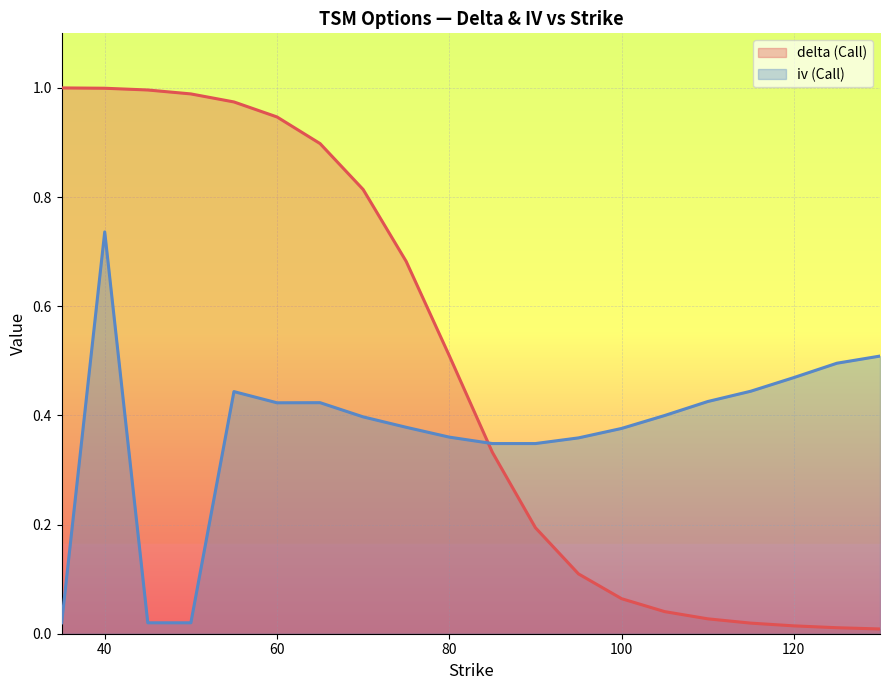

Reading left to right, transcribe all the data shown in this chart.

delta (Call): 1.0	1.0	1.0	1.0	1.0	0.9	0.9	0.8	0.7	0.5	0.3	0.2	0.1	0.1	0.0	0.0	0.0	0.0	0.0	0.0
iv (Call): 0.0	0.7	0.0	0.0	0.4	0.4	0.4	0.4	0.4	0.4	0.3	0.3	0.4	0.4	0.4	0.4	0.4	0.5	0.5	0.5